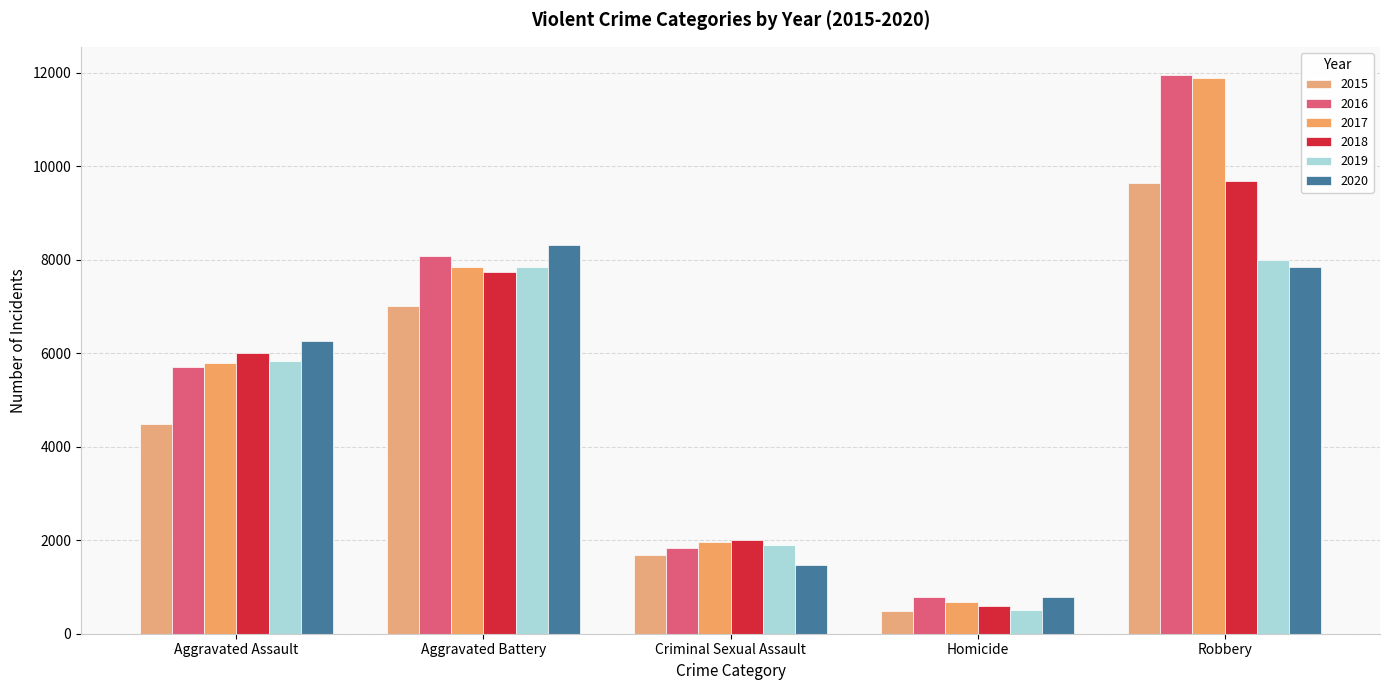

What is the difference between the second highest and second lowest values in the 2018 series?

5726